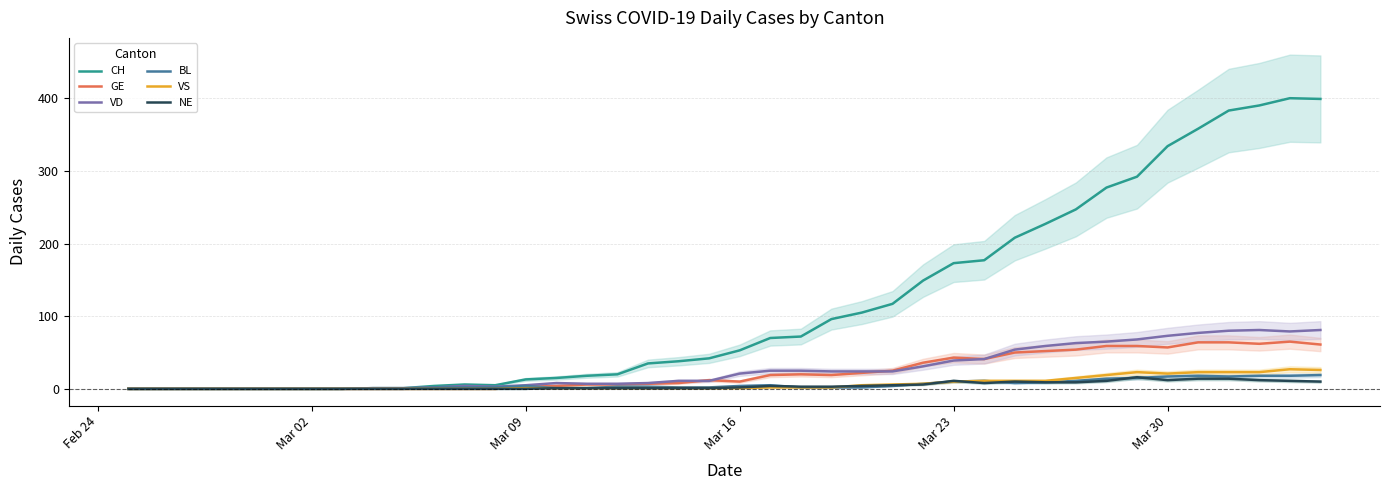

How many series are shown in this chart?

6